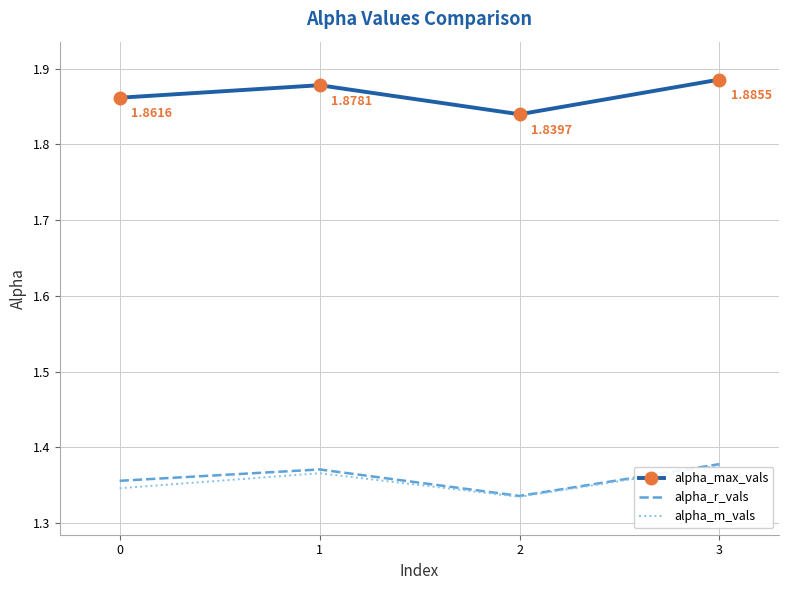

What is the total value across all series at 0?

4.6